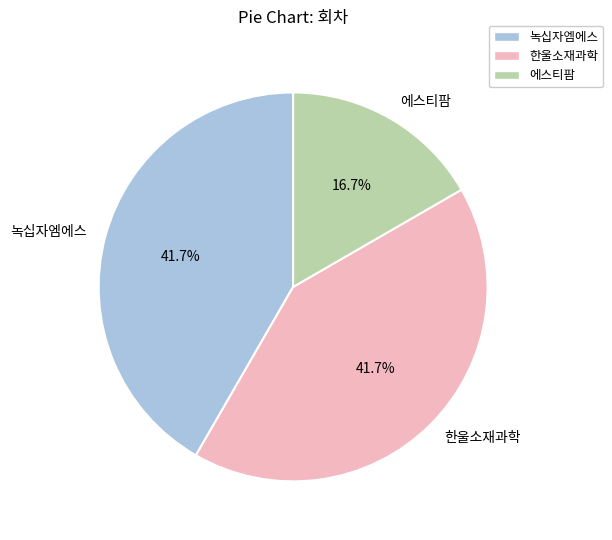

To the nearest percent, what is the combined percentage of 에스티팜 and 한울소재과학?

58%